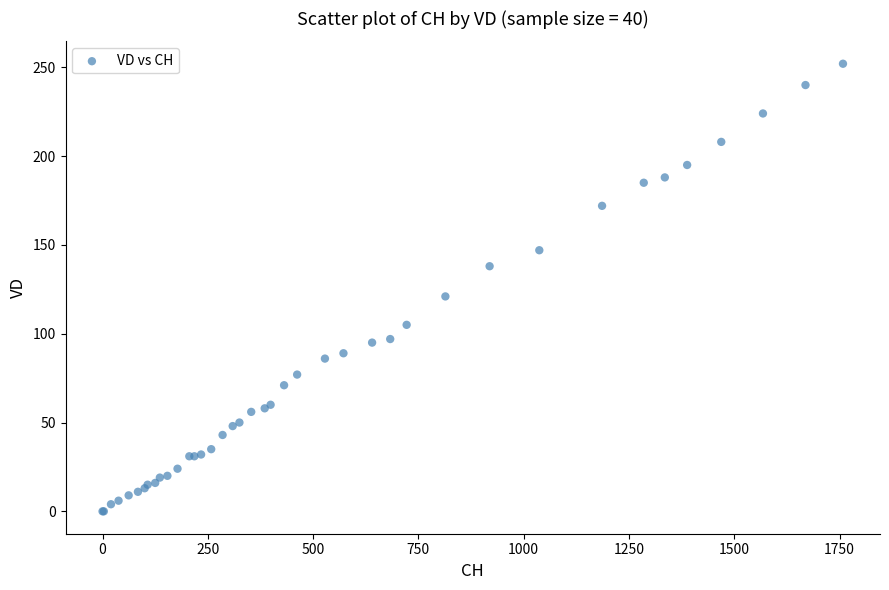

What Y value in the scatter plot is closest to 126?

121